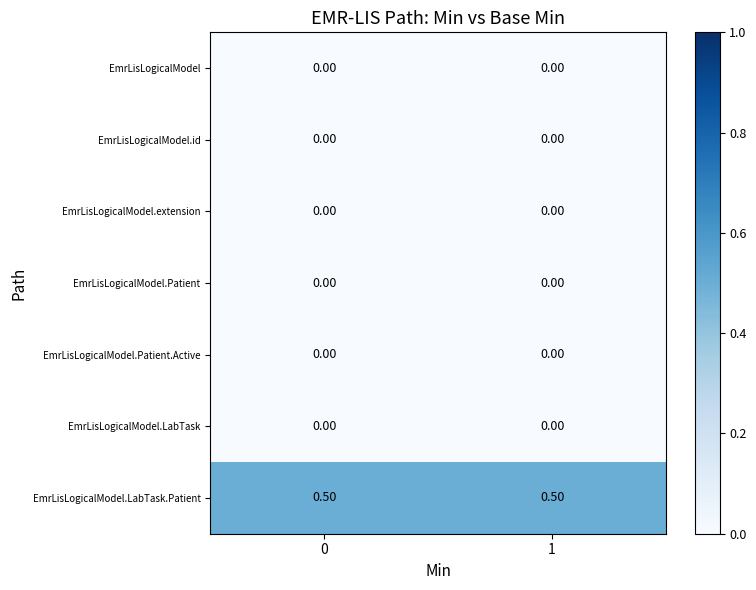

What is the total value across all series at 1?

0.5